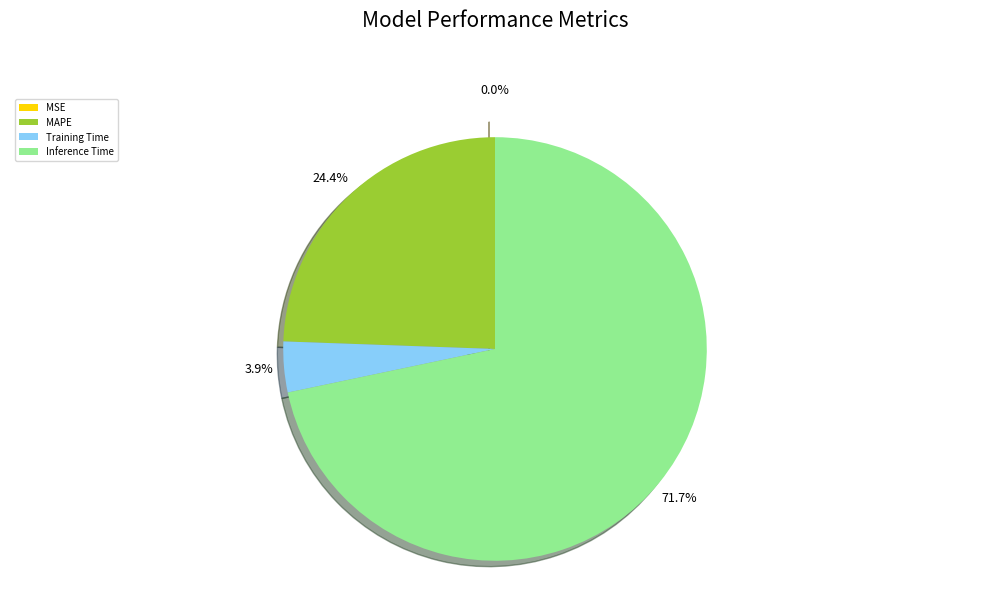

Between MAPE and Inference Time, which is larger?

Inference Time